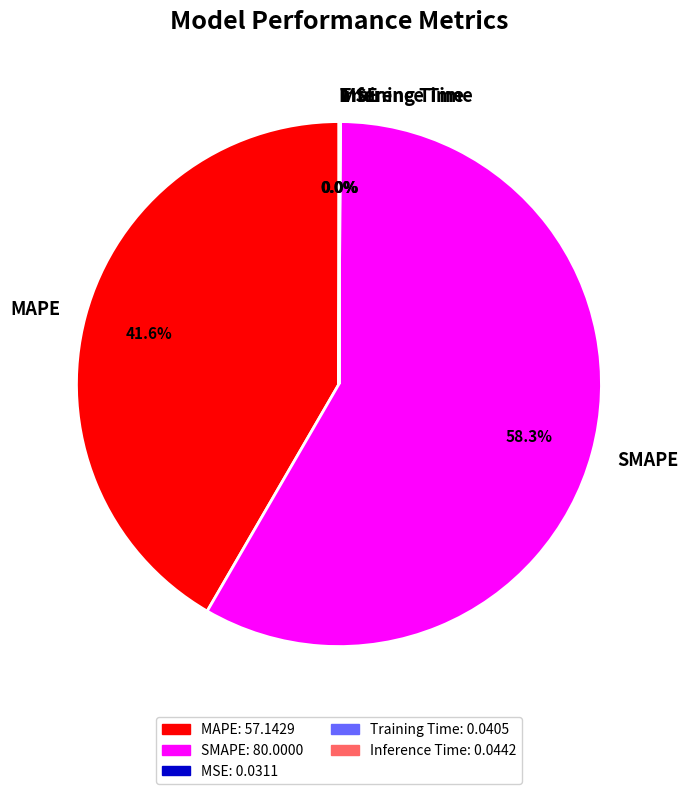

Does SMAPE account for over 50% of the chart?

Yes